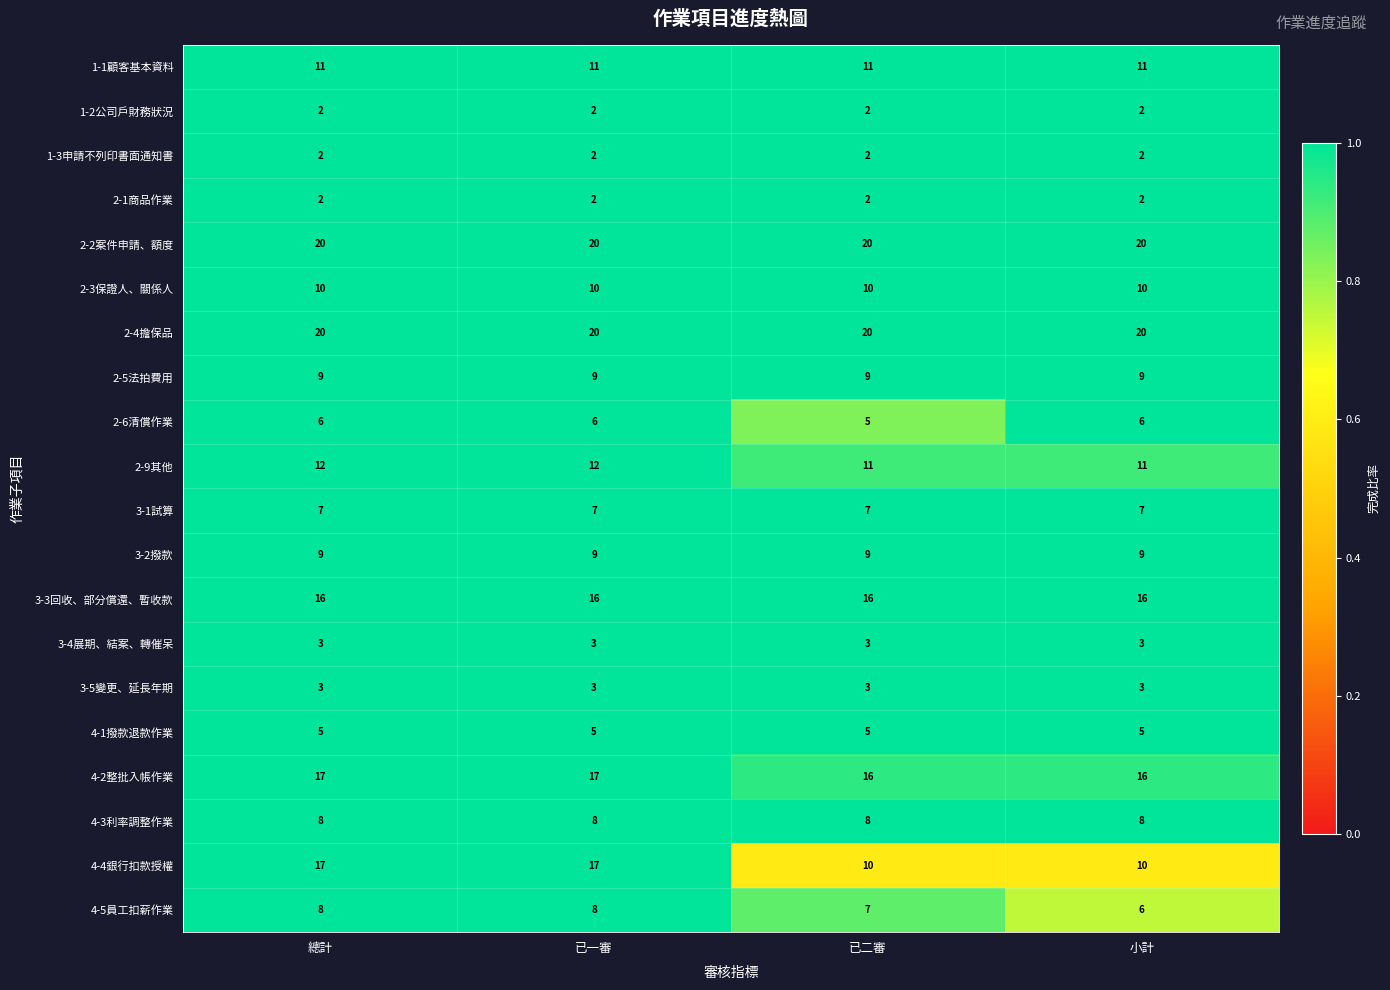

What value does the 3-1試算 series have at 已二審?

7